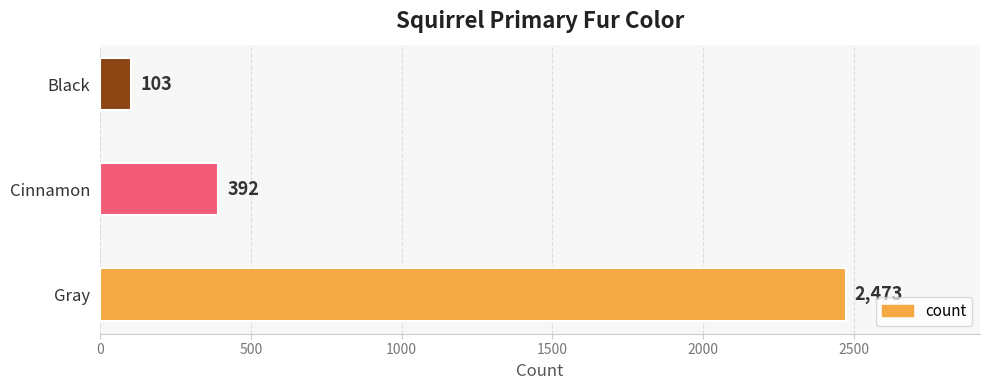

What is the average value?

989